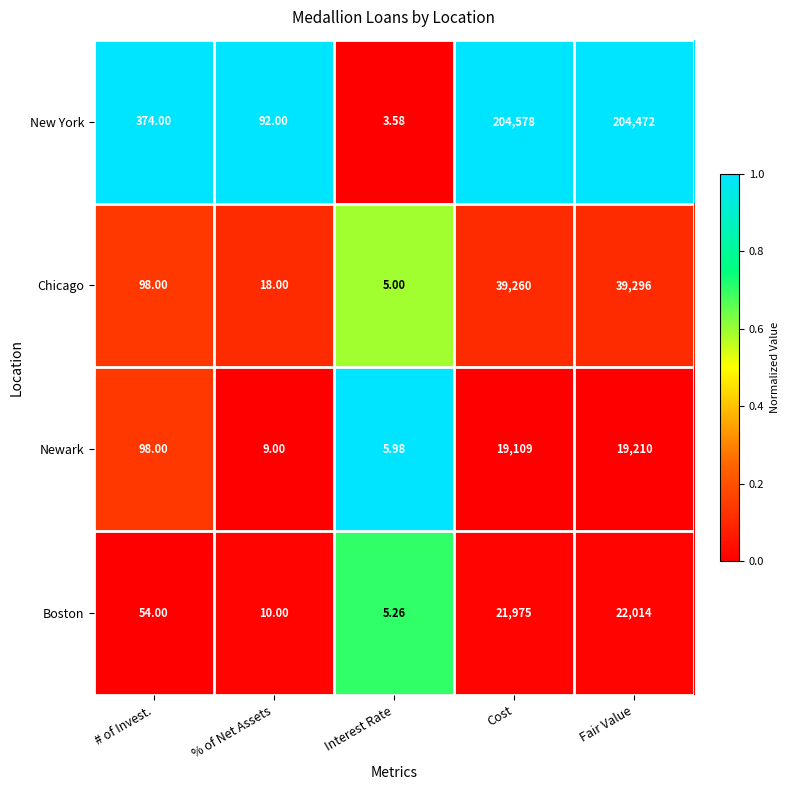

At which category is the sum across all series the highest?

Fair Value